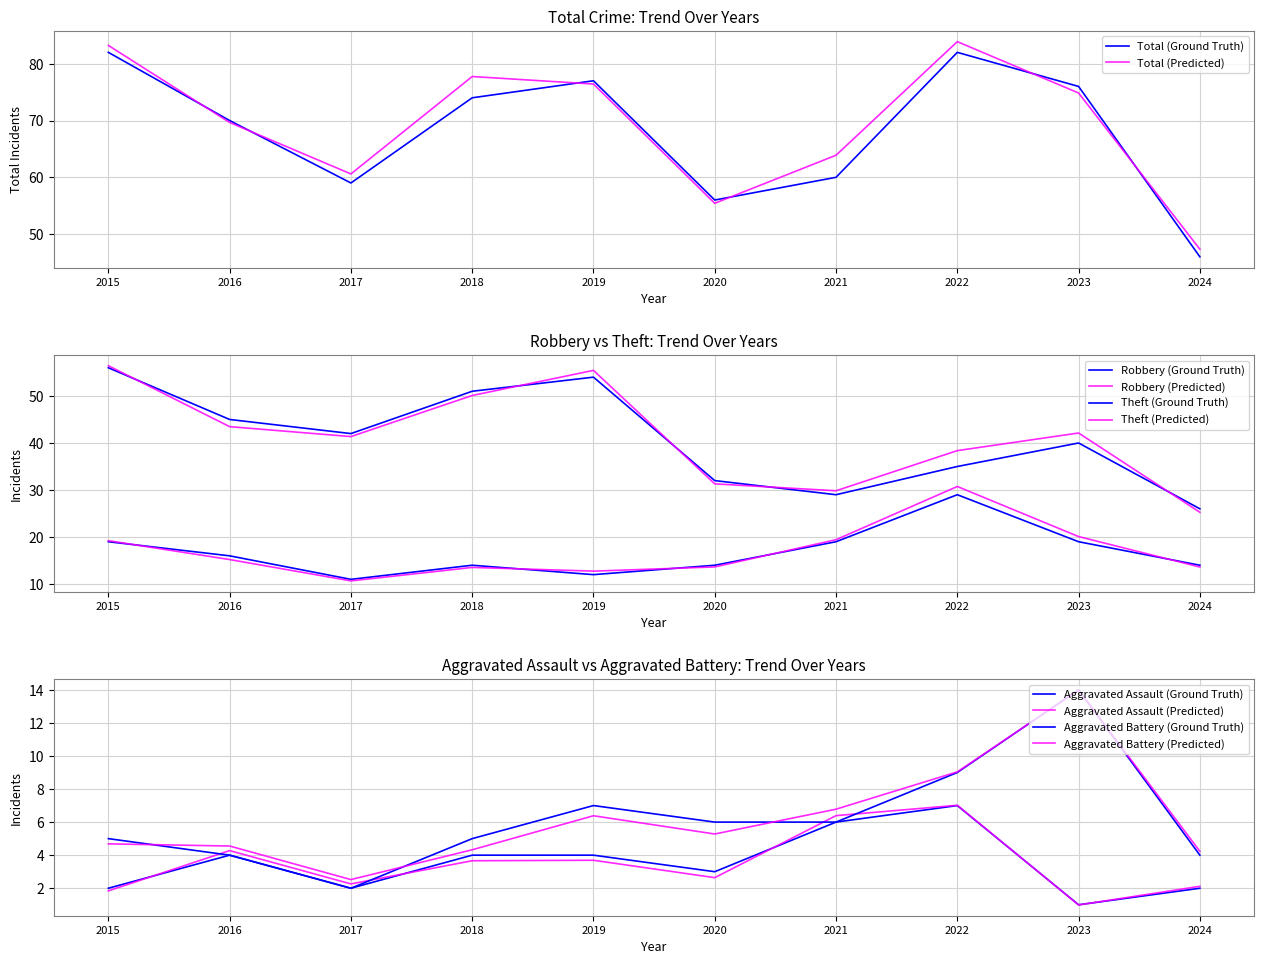

Between 2023 and 2018, which is larger?

2023